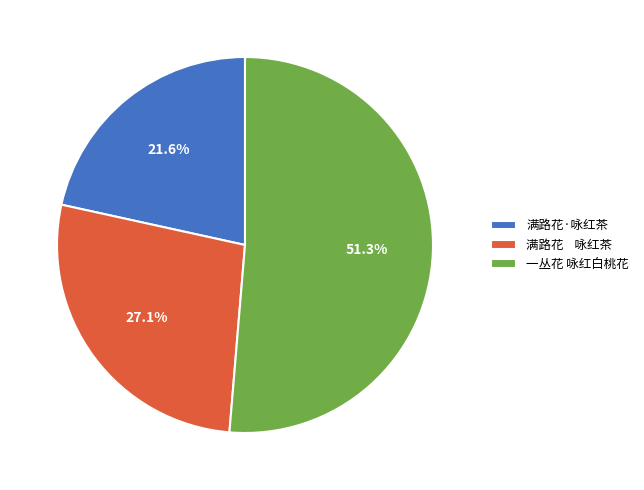

Does 一丛花 咏红白桃花 represent more than half of the total?

Yes